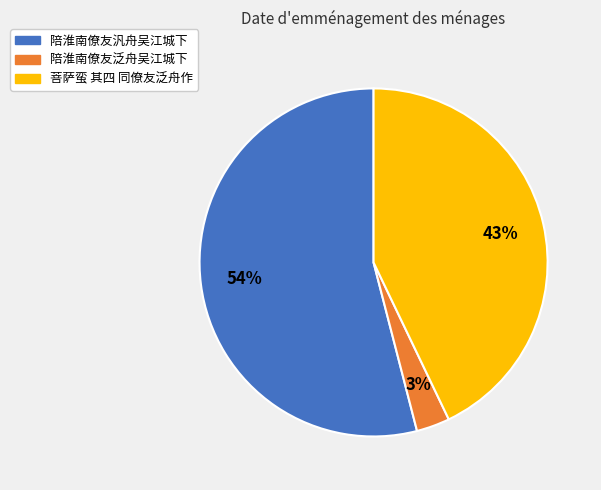

What percentage is the 陪淮南僚友汎舟吴江城下 slice, to the nearest percent?

54%